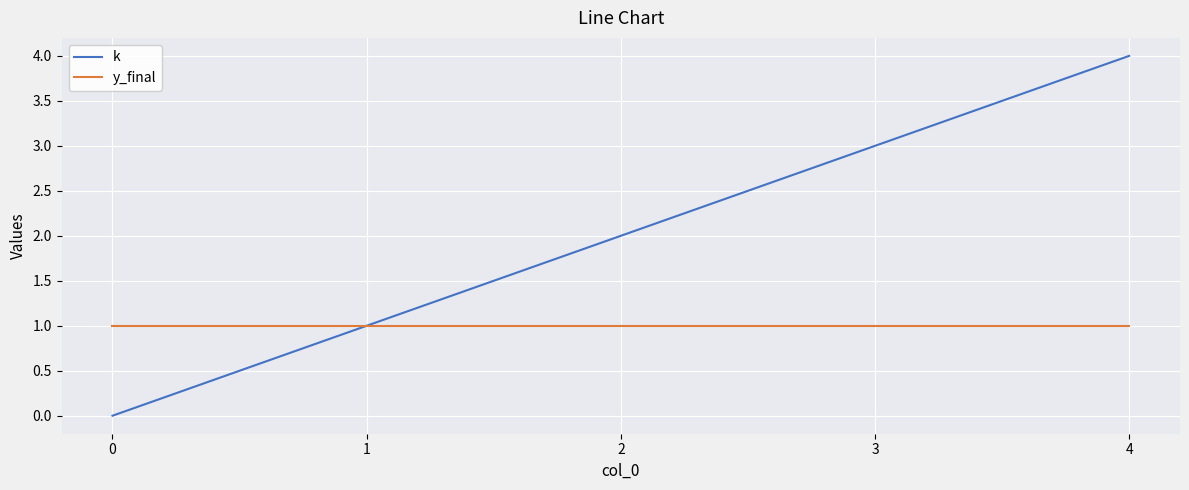

Where is k nearest to the value 2?

2